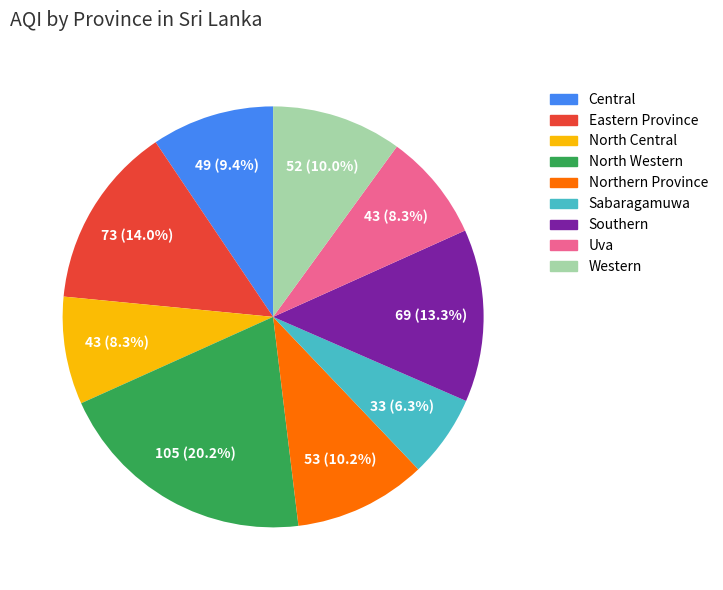

True or false: Southern accounts for 20% of the total.

False